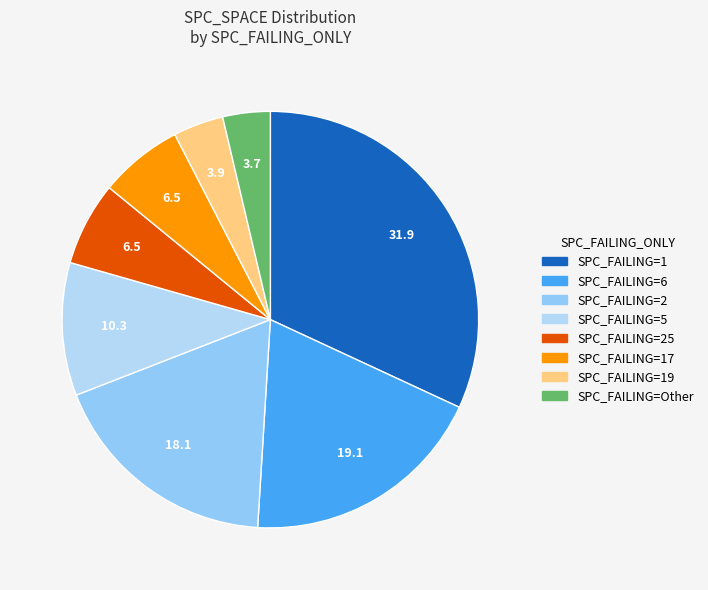

Is there a majority slice in this chart?

No